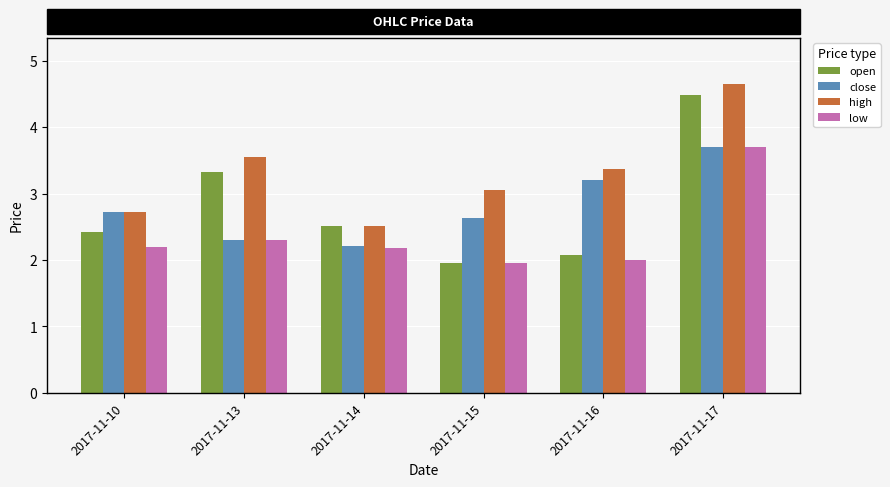

True or false: close has a value of 2.7 at 2017-11-10.

True